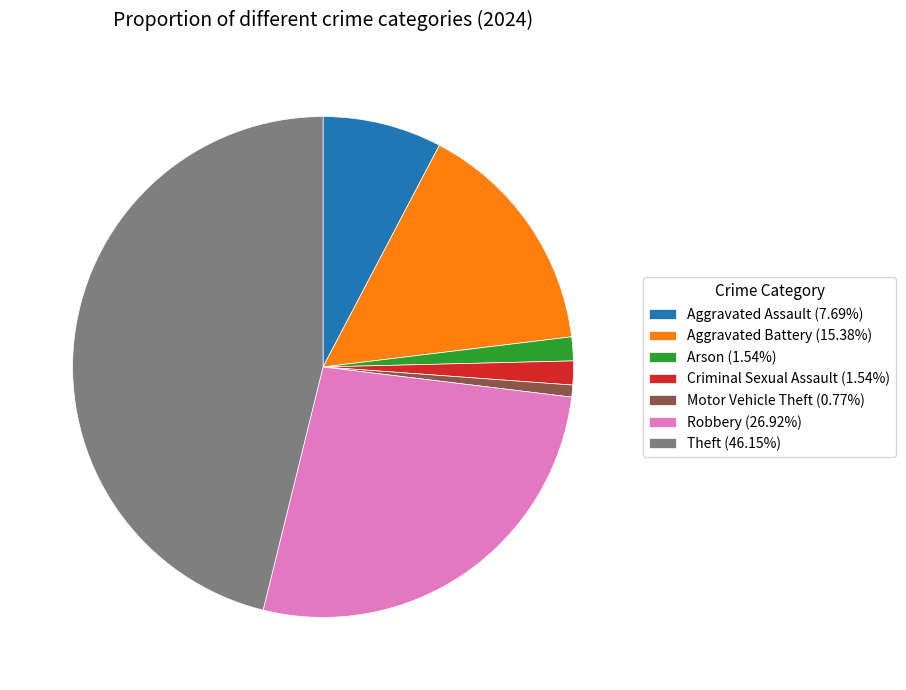

Approximately how many times larger is the value at Criminal Sexual Assault (1.54%) compared to Arson (1.54%)?

1.0